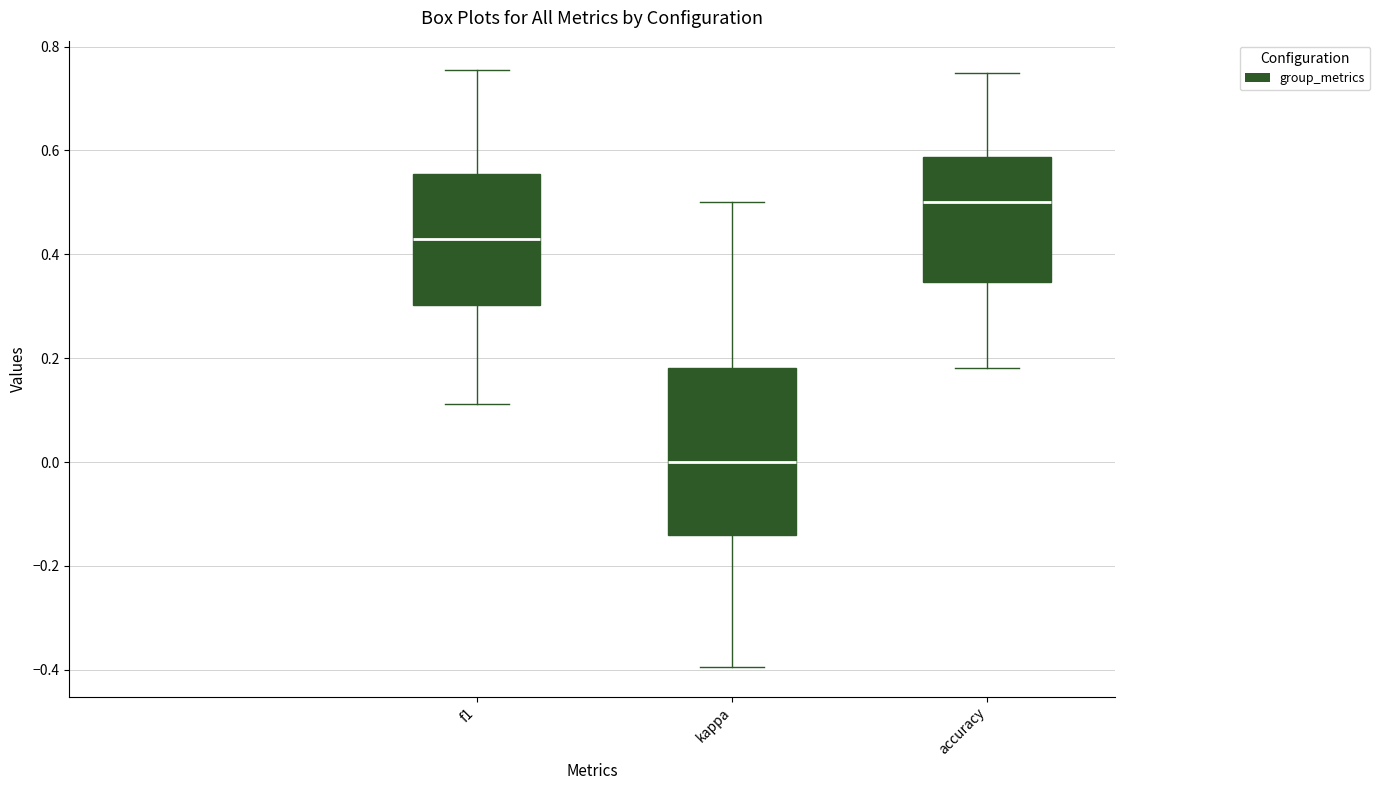

Comparing the boxes themselves (not the whiskers), which one is the tallest?

kappa